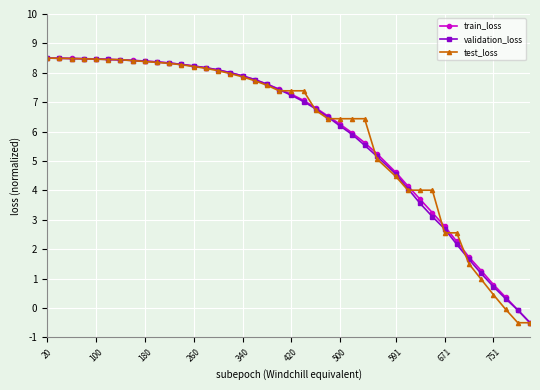

What is the highest value of the validation_loss series?

8.5